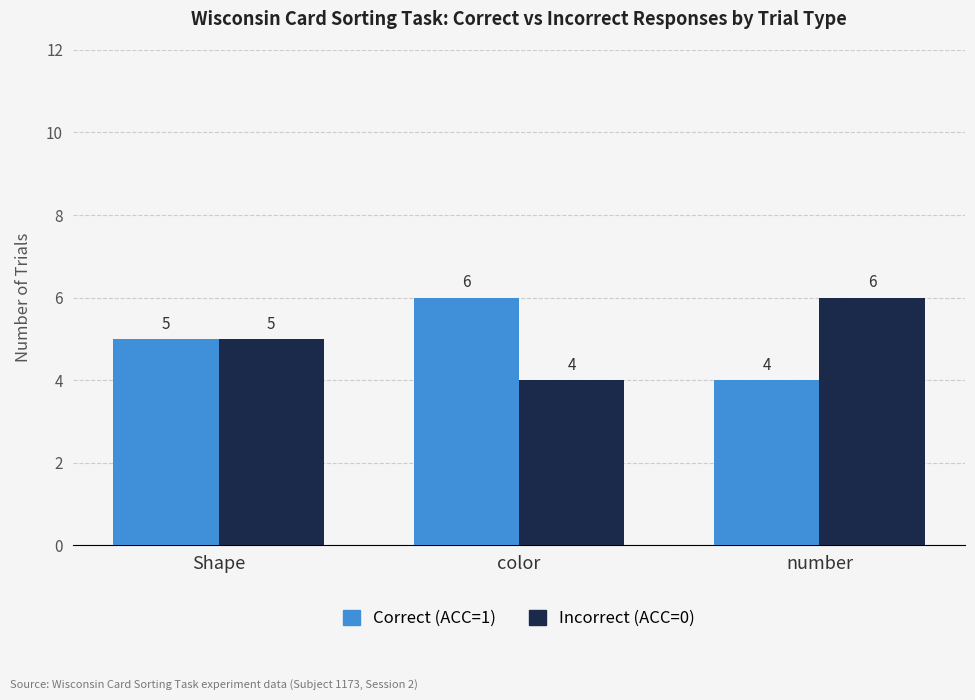

The value of Correct (ACC=1) at number is 4. True or false?

True